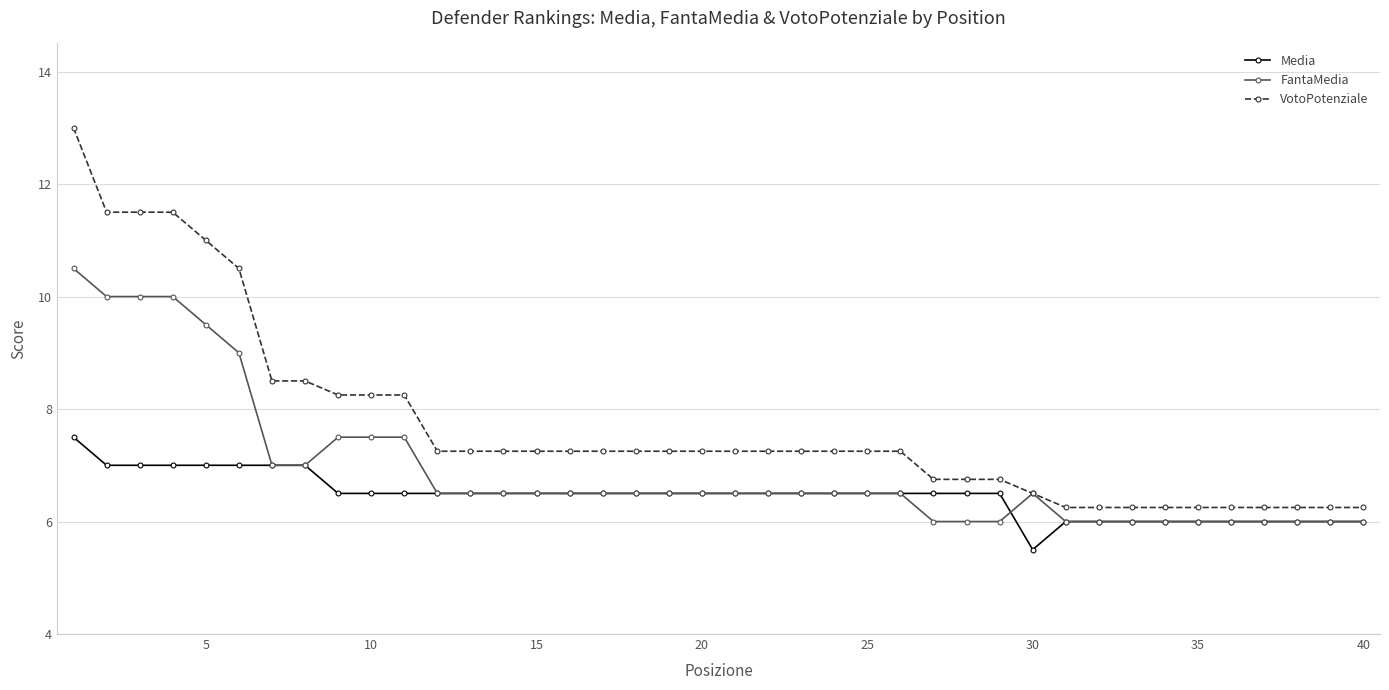

List the series in order of their overall mean, lowest first.

Media, FantaMedia, VotoPotenziale